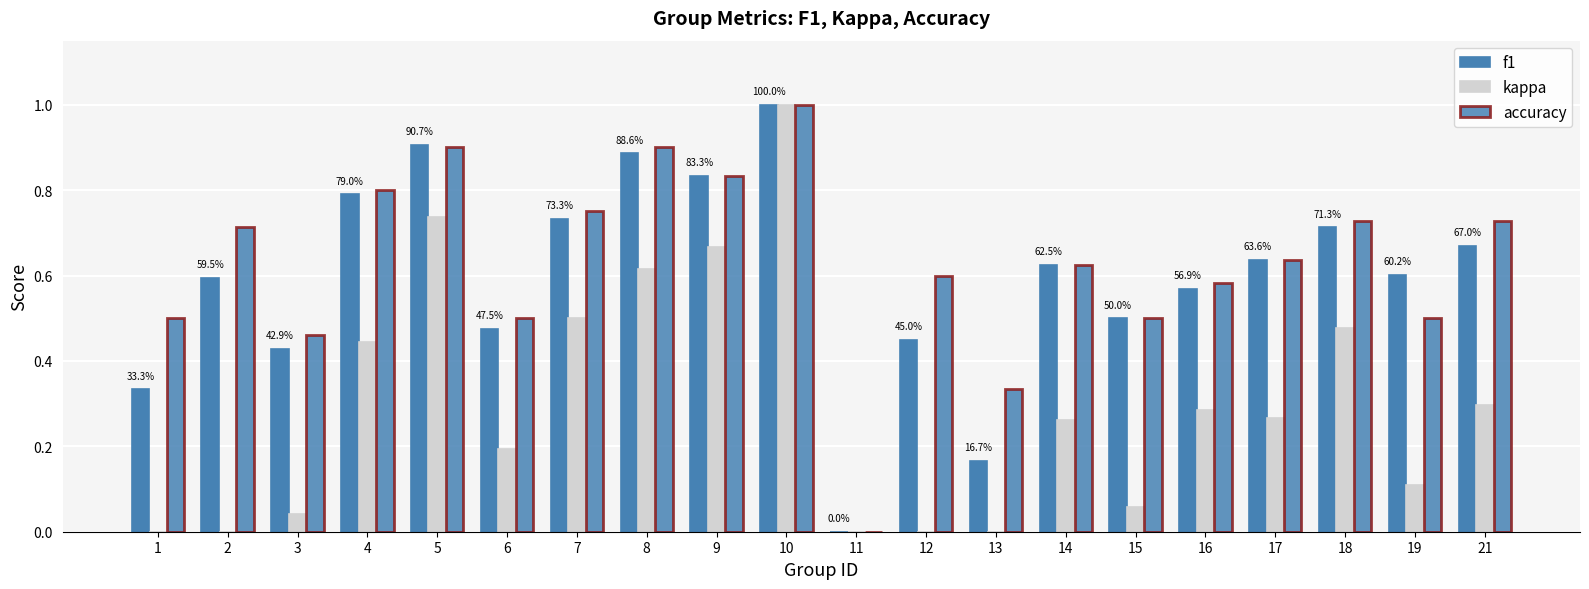

Are the bars grouped side by side (vs. stacked)?

Yes